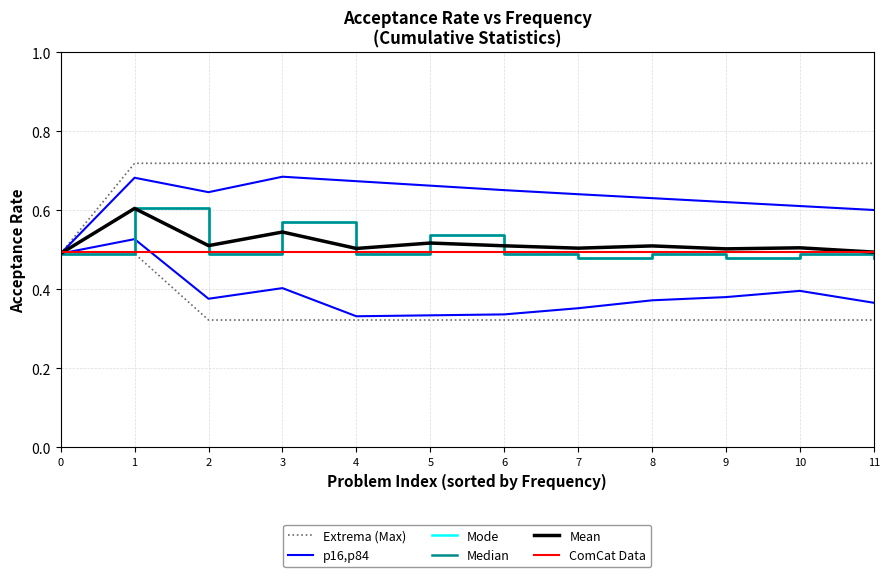

How many data points does each series have?

12